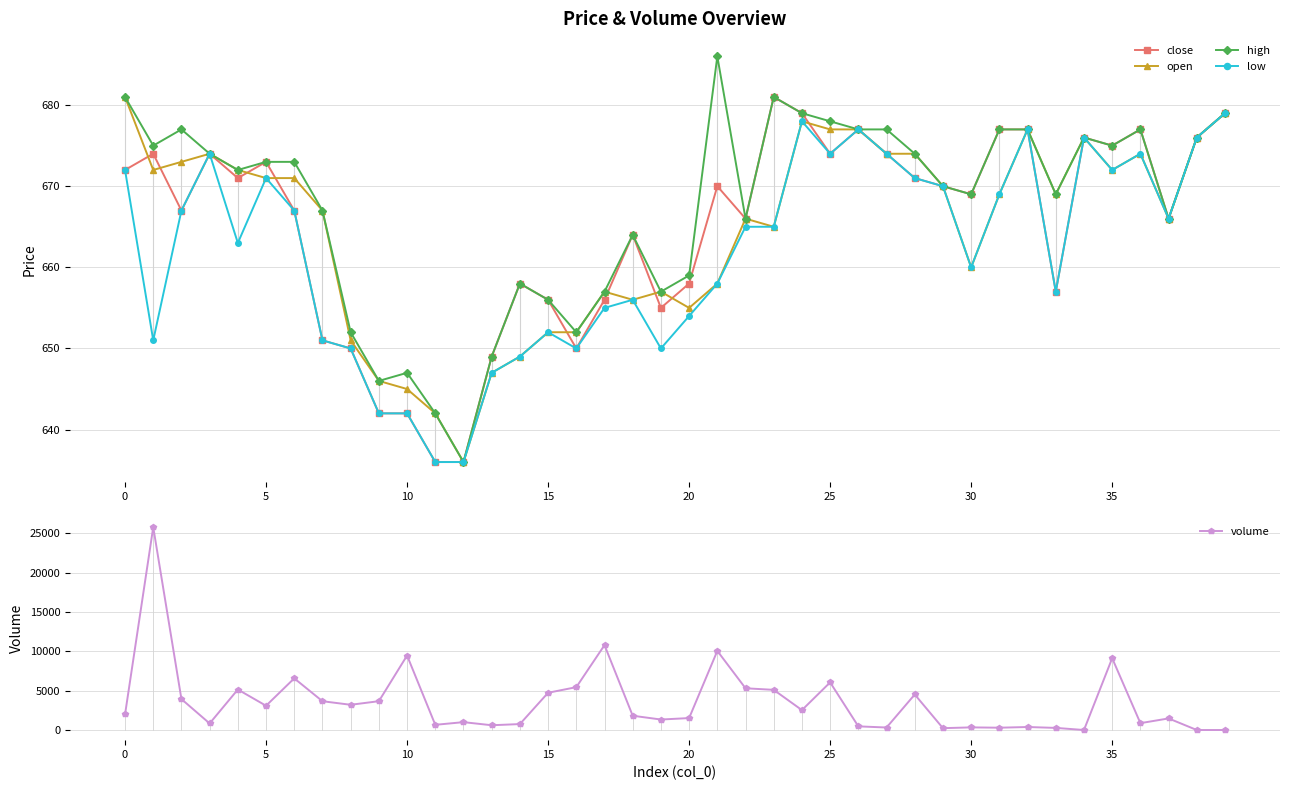

What is the sum of all close values?

26592